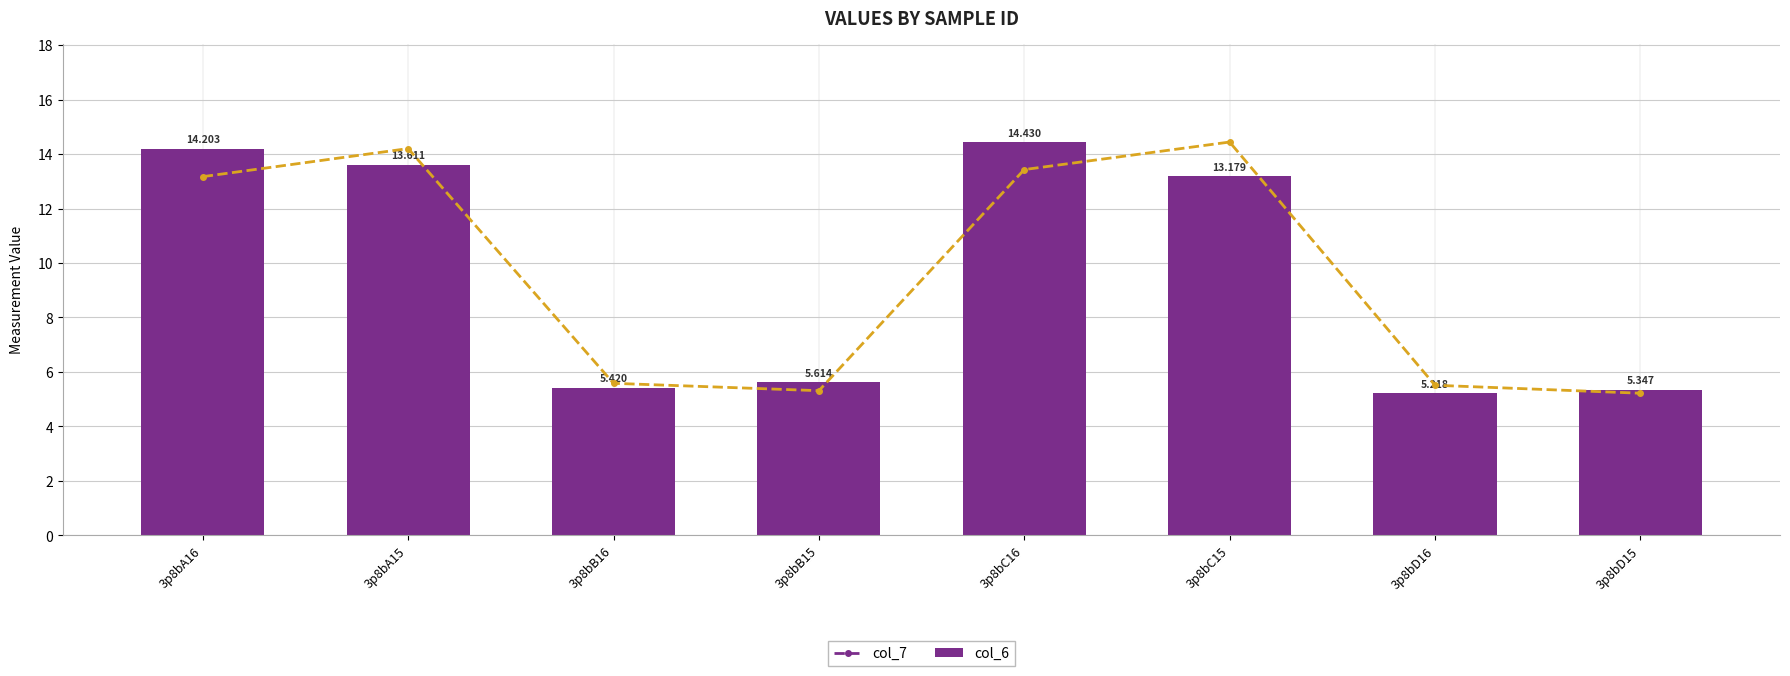

Reading left to right, transcribe all the data shown in this chart.

col_7: 3p8bA16=13.2	3p8bA15=14.2	3p8bB16=5.6	3p8bB15=5.3	3p8bC16=13.4	3p8bC15=14.4	3p8bD16=5.5	3p8bD15=5.2
col_6: 3p8bA16=14.2	3p8bA15=13.6	3p8bB16=5.4	3p8bB15=5.6	3p8bC16=14.4	3p8bC15=13.2	3p8bD16=5.2	3p8bD15=5.3